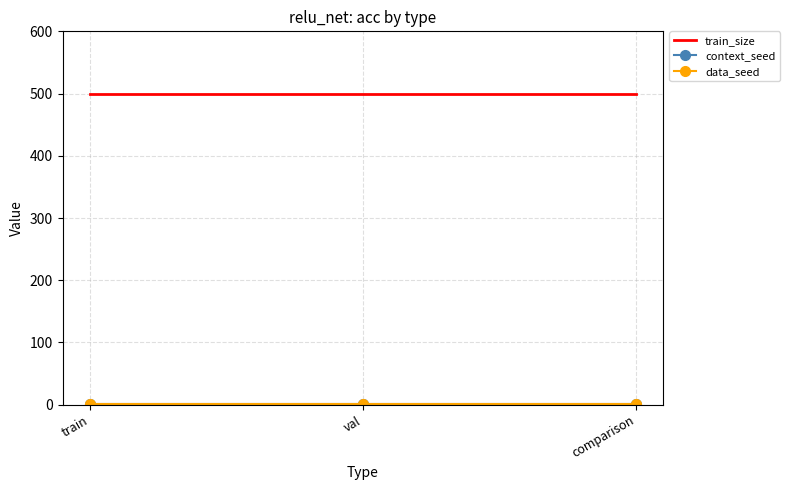

True or false: train_size has a value of 716 at comparison.

False